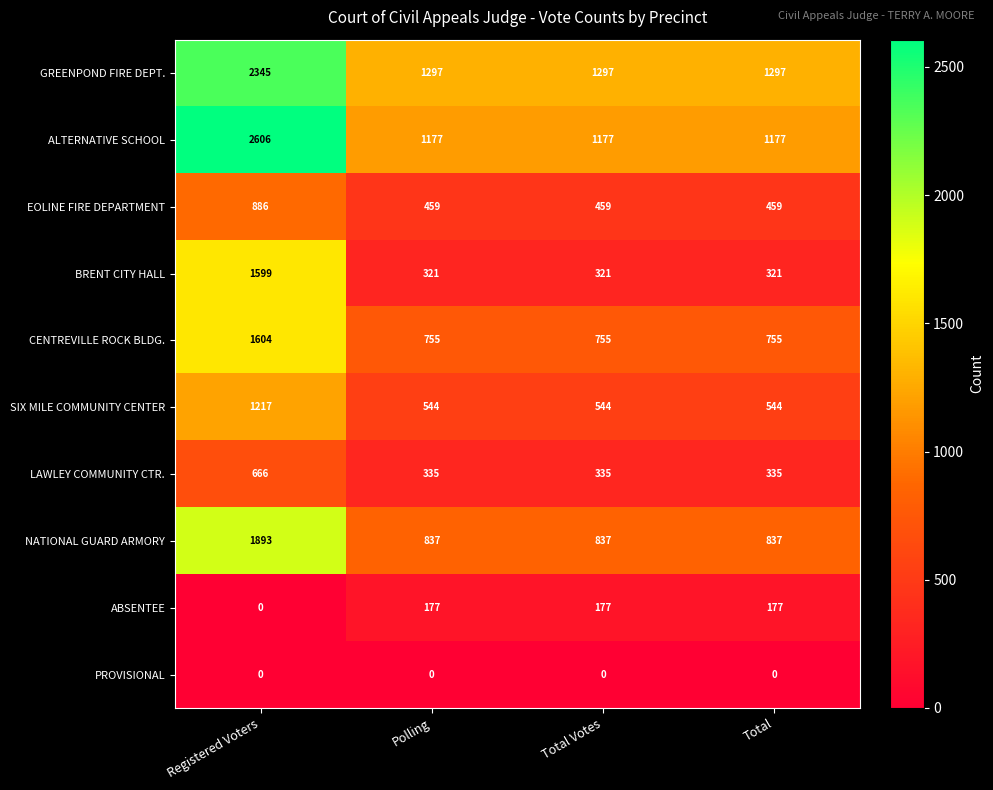

Between Registered Voters and Polling, which series saw the biggest shift?

ALTERNATIVE SCHOOL